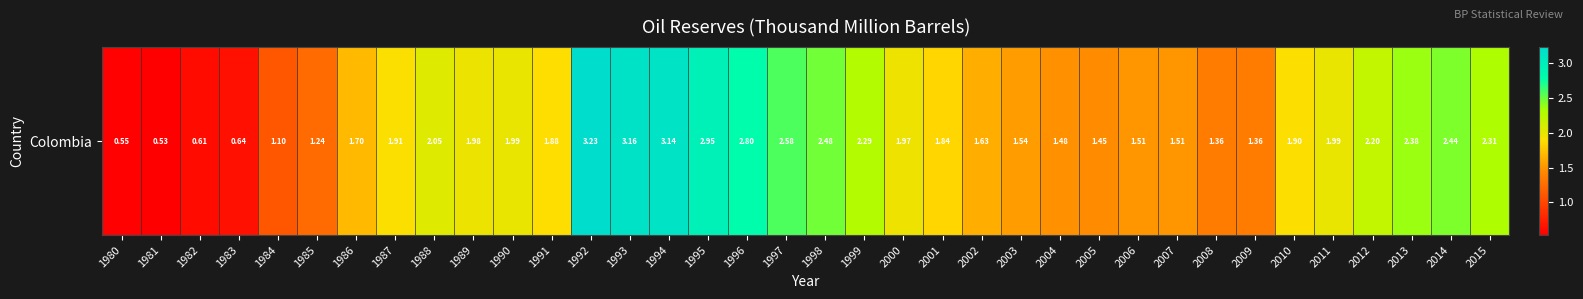

Where does the data first go above 1?

1984